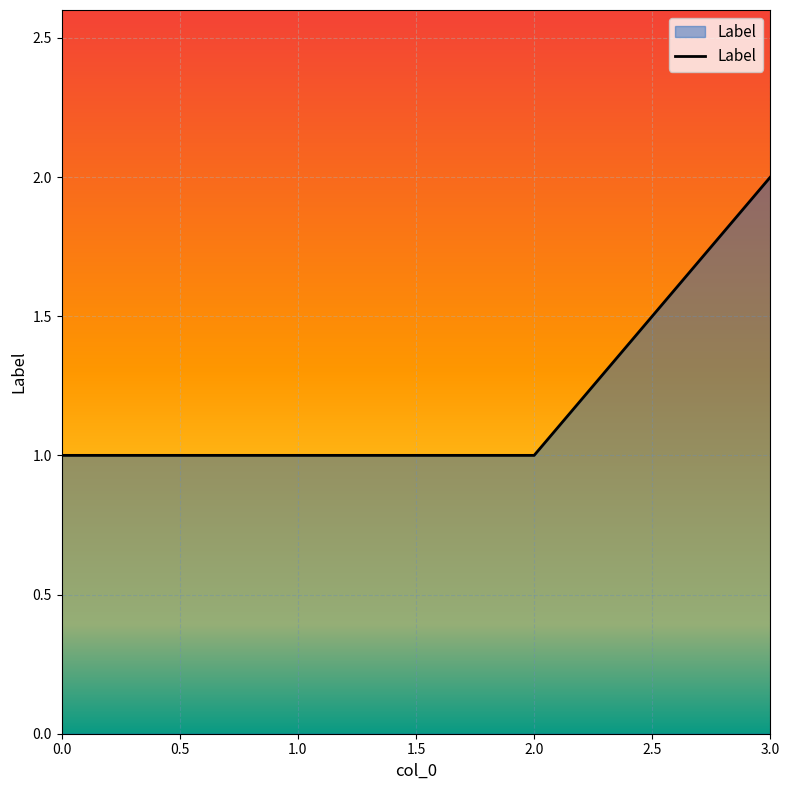

Which has a higher value, 1.0 or 3.0?

3.0